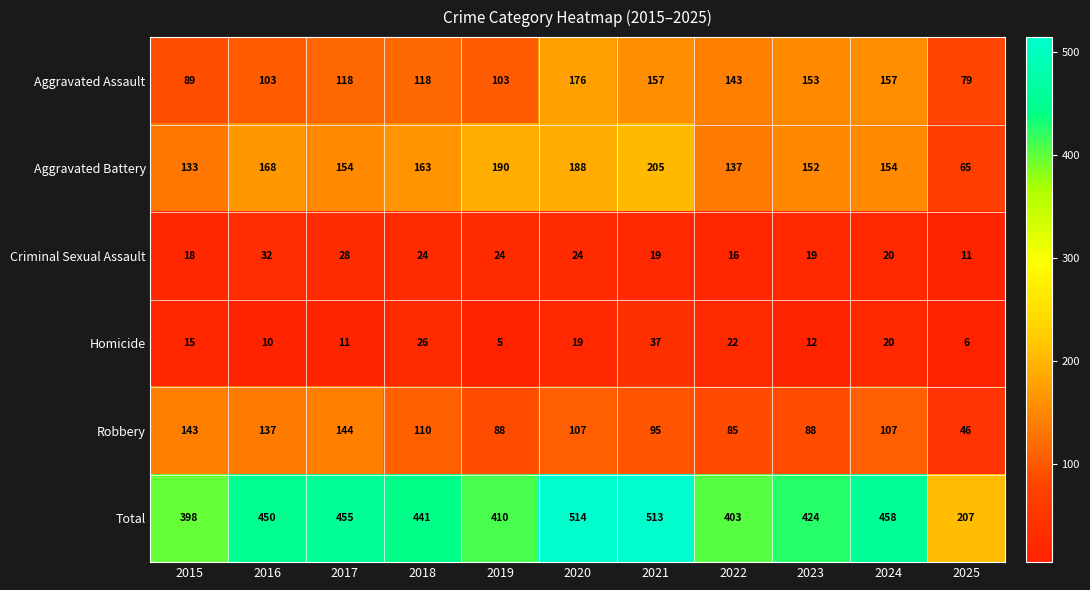

What is the total value across all series at 2024?

916